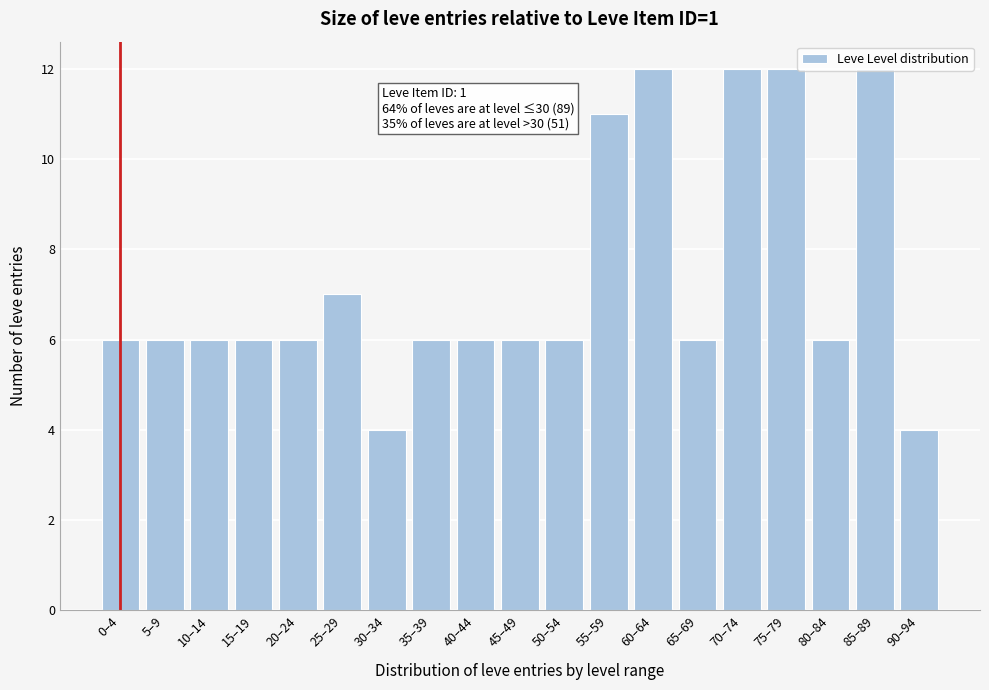

Is it true that the value at 35–39 is 9?

False